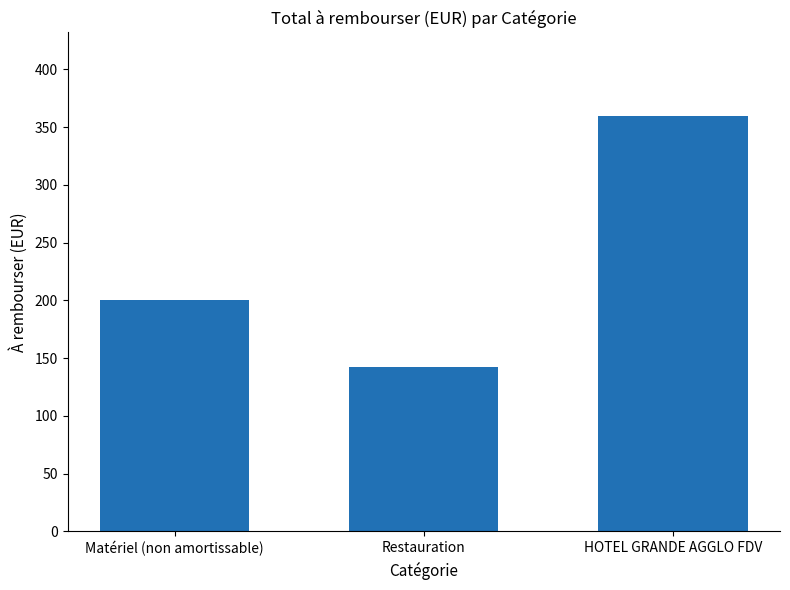

Reading right to left, list all the values displayed in this chart.

HOTEL GRANDE AGGLO FDV=360.0	Restauration=141.9	Matériel (non amortissable)=199.9